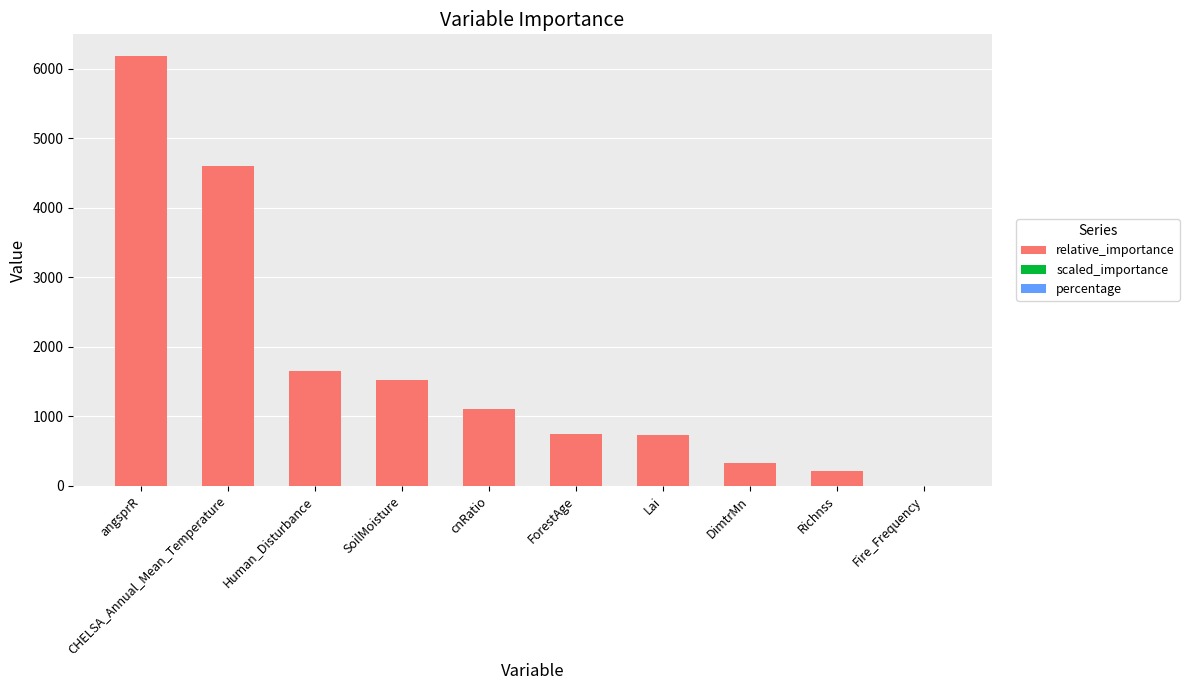

What is the maximum value for relative_importance?

6181.6